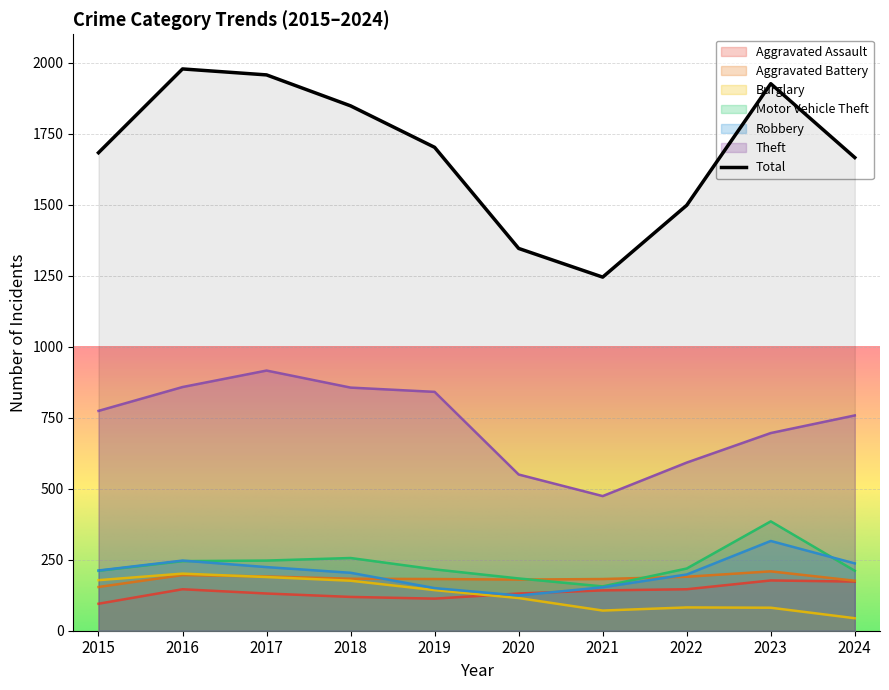

How many lines are shown in the chart?

7